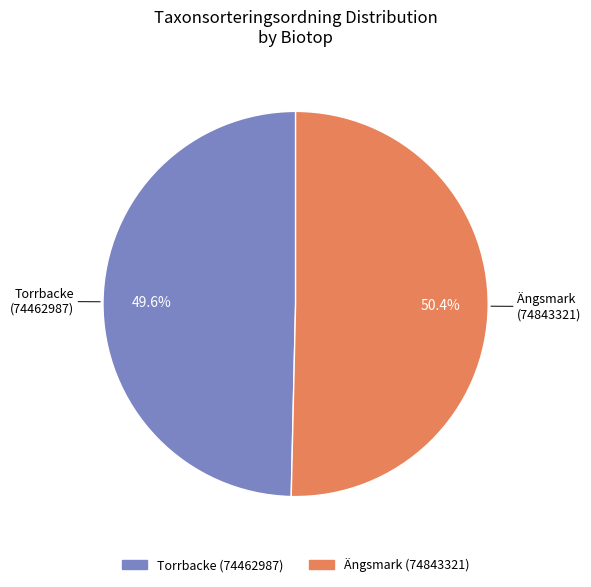

Is there any slice that represents more than half of the pie?

Yes